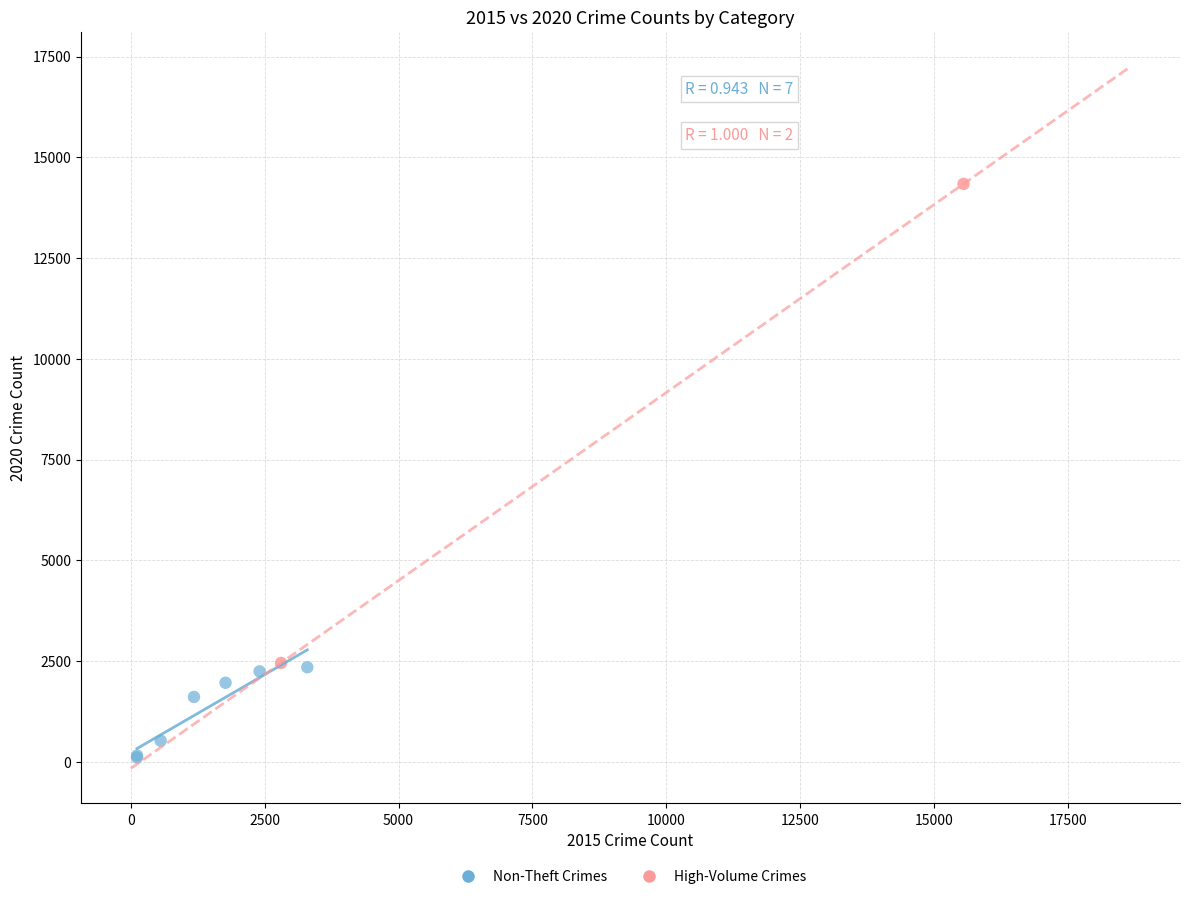

Which series contains the highest Y value?

High-Volume Crimes